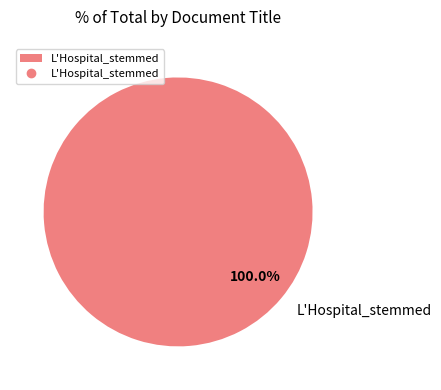

What percentage is the L'Hospital_stemmed slice, to the nearest percent?

100%